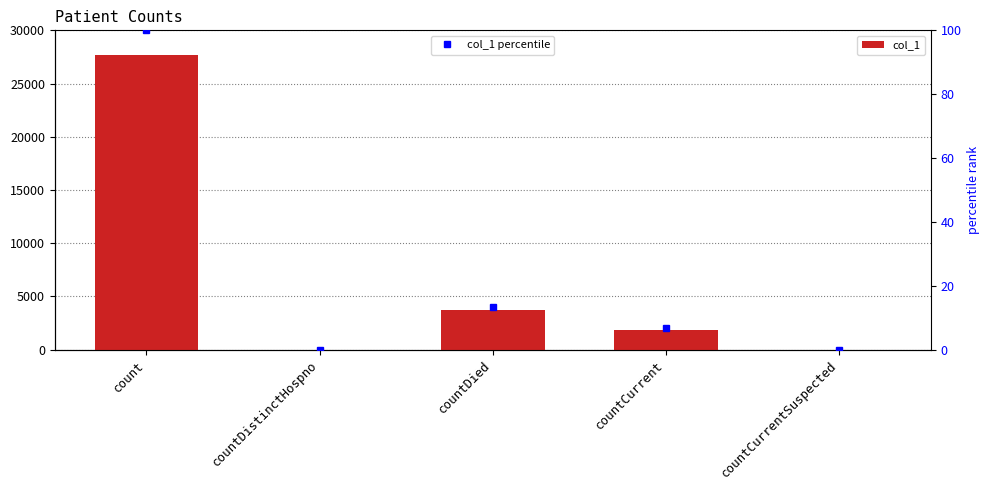

List the labels in order of value, smallest first.

countDistinctHospno, countCurrentSuspected, countCurrent, countDied, count